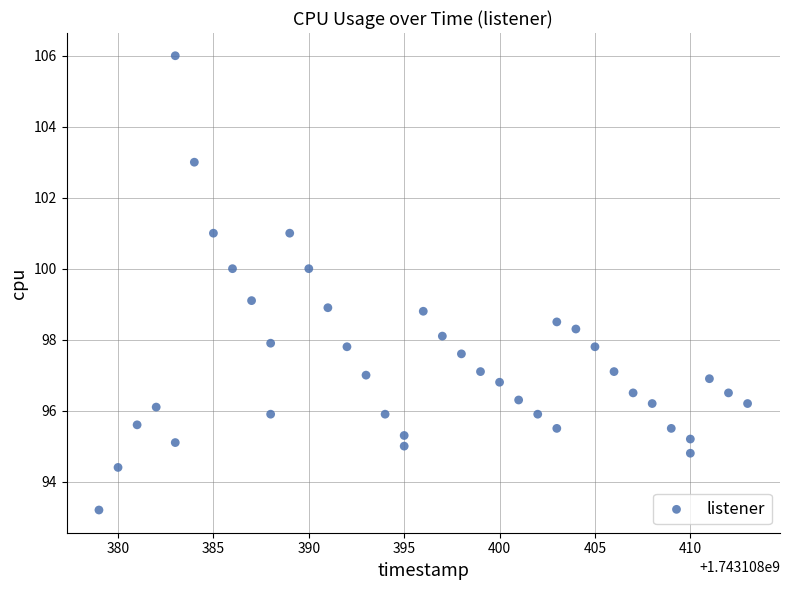

What is the range of X values (max minus min)?

34.0